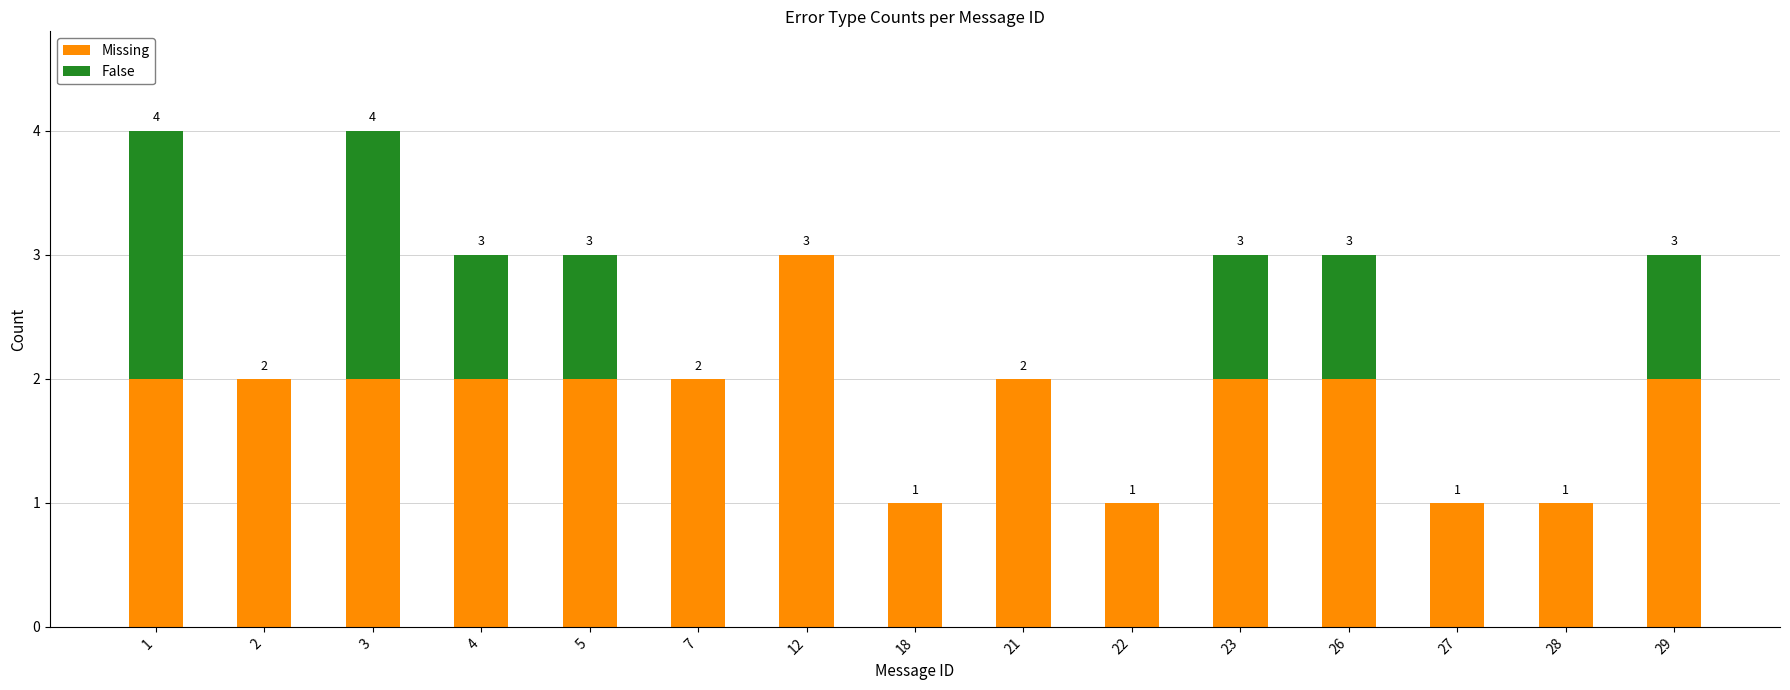

What is the sum of all Missing values?

27